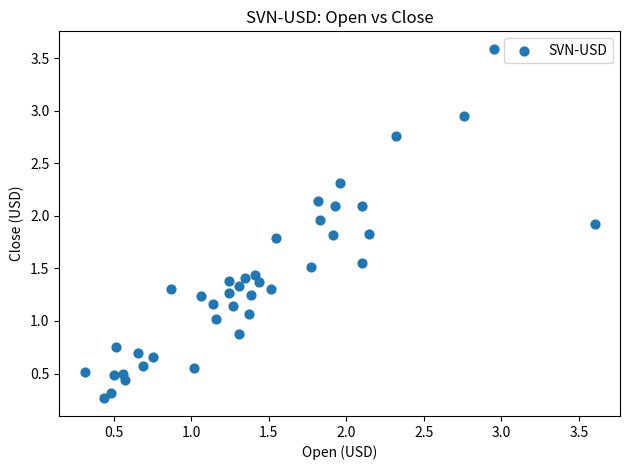

What is the range of X values (max minus min)?

3.3